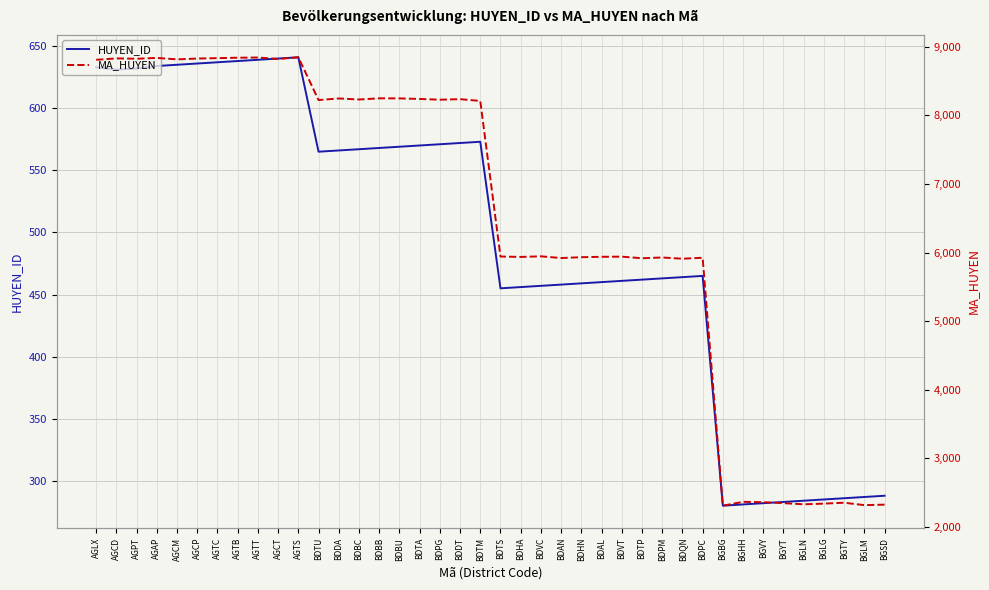

Where is the first local maximum for MA_HUYEN?

AGCD